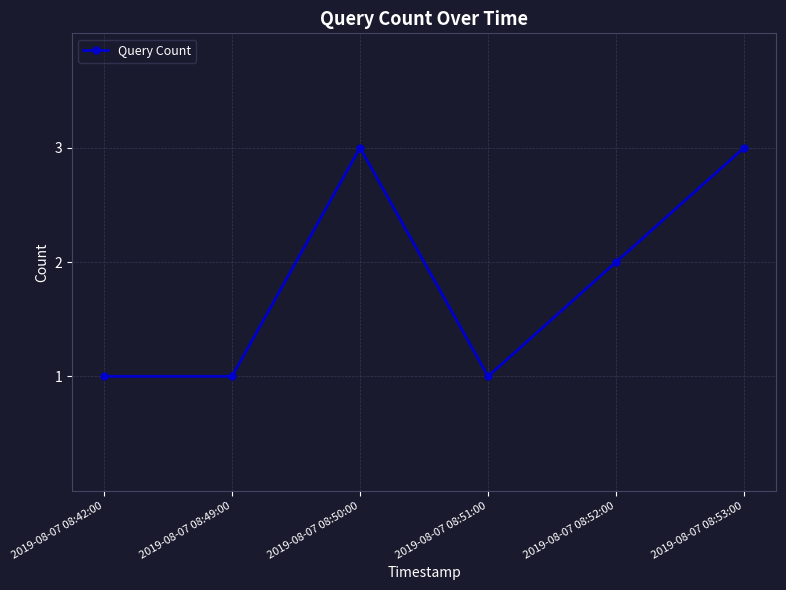

How many lines are shown in the chart?

1